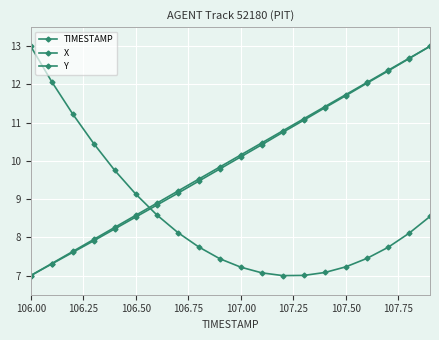

True or false: TIMESTAMP and Y cross at least once.

True